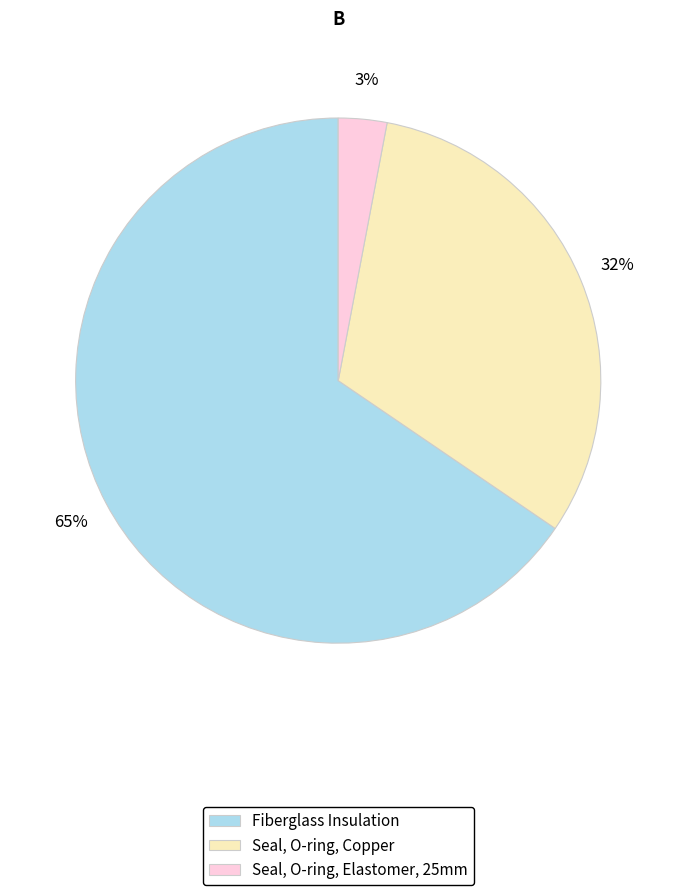

To the nearest percent, what is the difference between the Seal, O-ring, Copper and Seal, O-ring, Elastomer, 25mm slice percentages?

29%